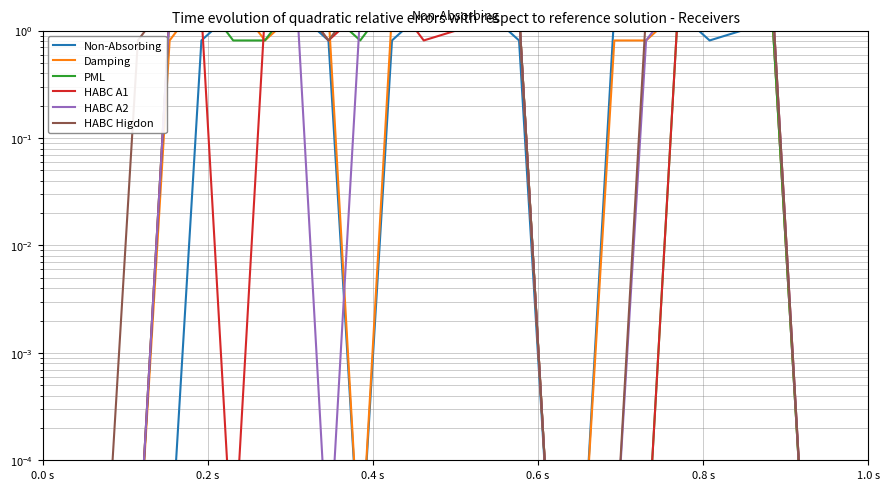

At how many categories does at least one series exceed 1?

18